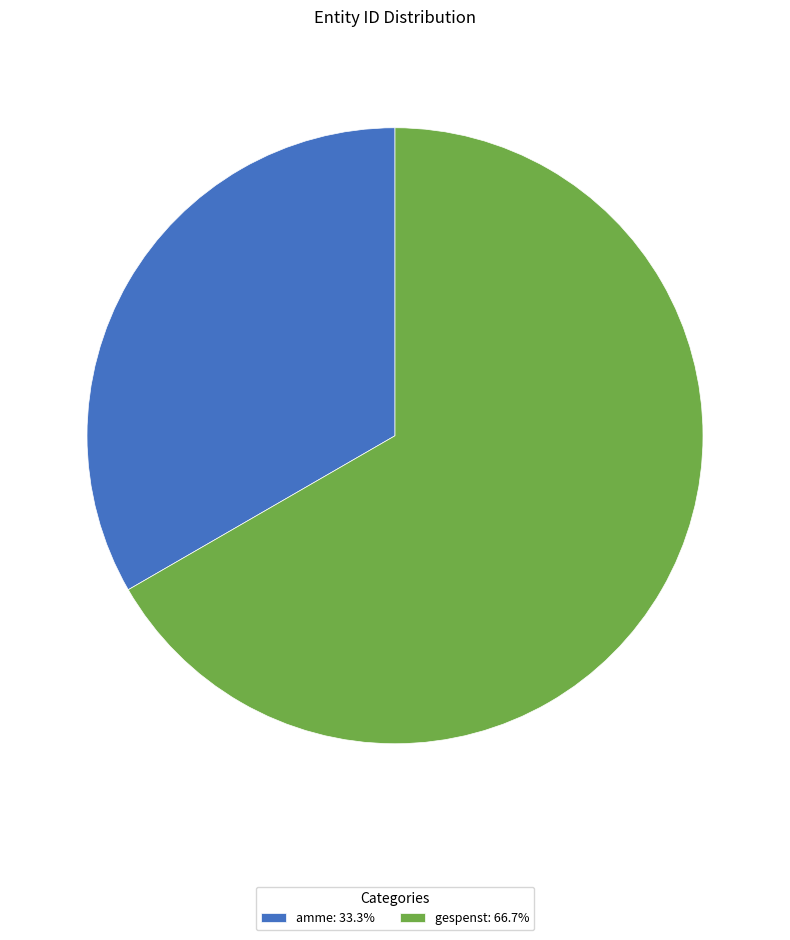

Approximately how many times larger is the value at gespenst: 66.7% compared to amme: 33.3%?

2.0